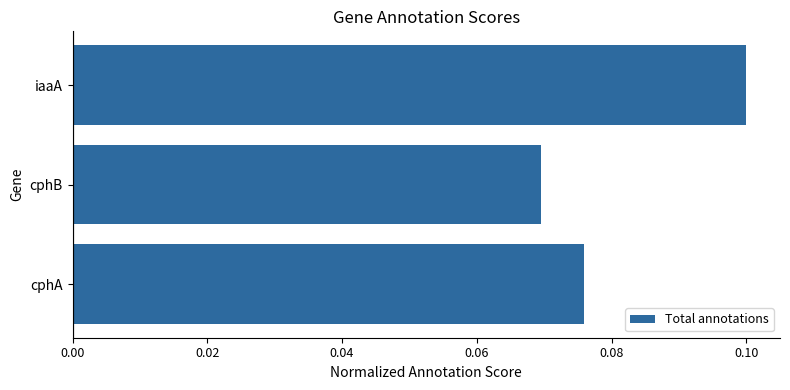

How many bars are there in total?

3